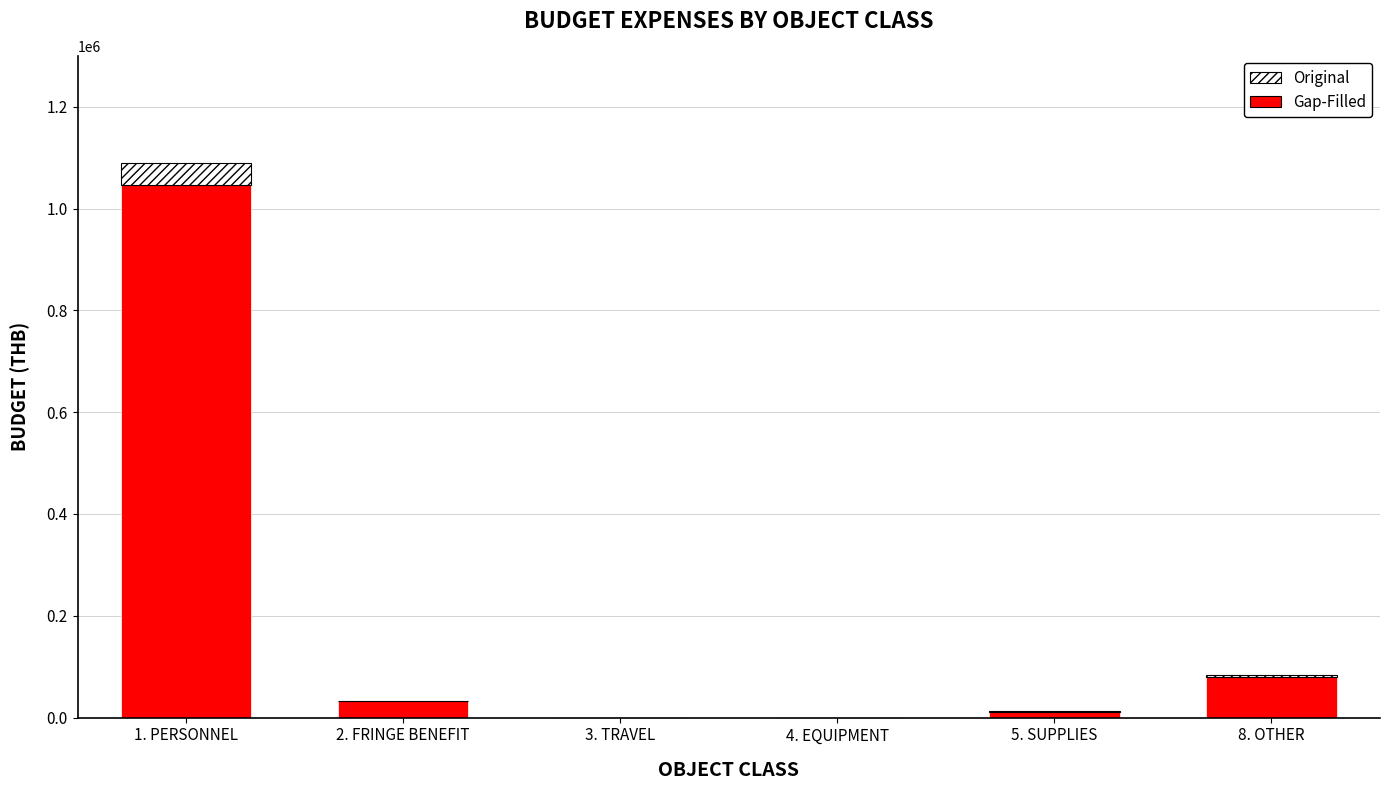

The Original series shows 488.0 at 5. SUPPLIES. True or false?

True